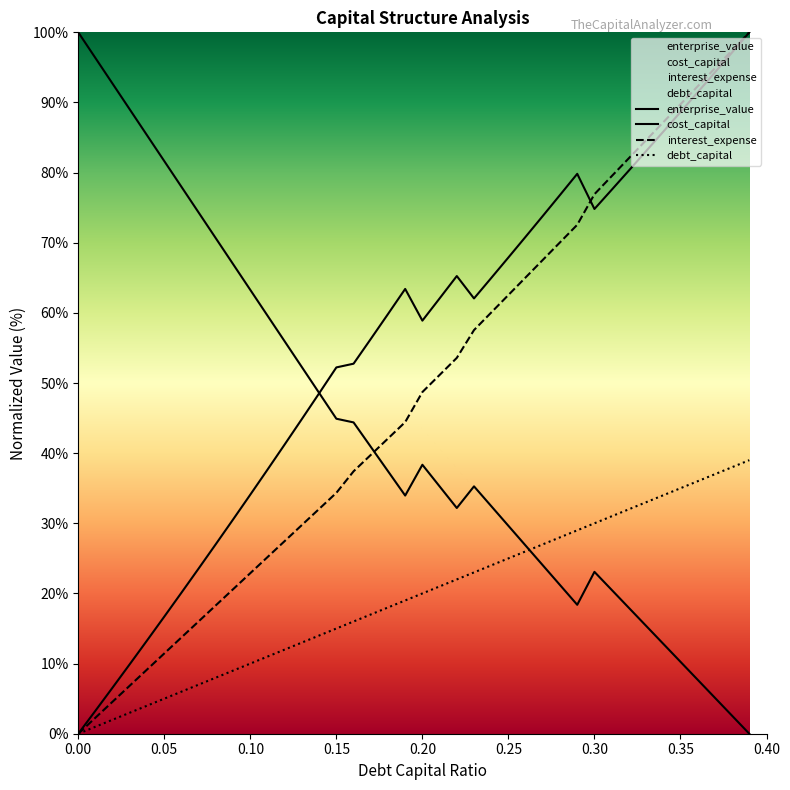

How many series are shown in this chart?

4